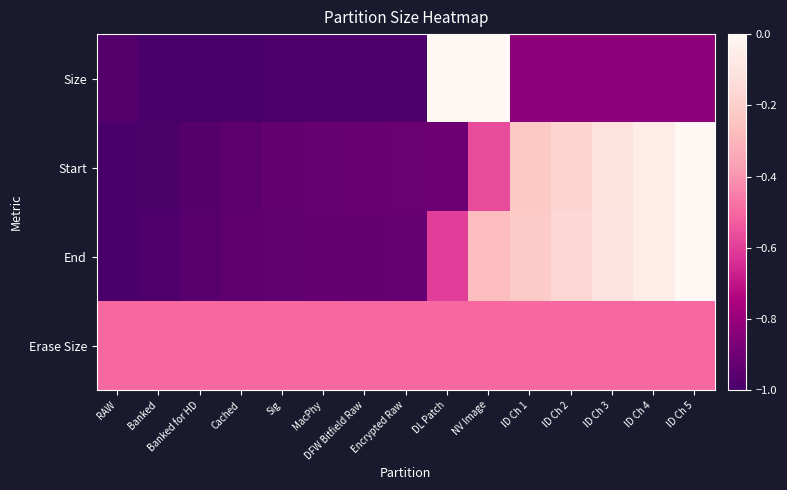

Rank the series at Banked from lowest to highest value.

Size, Start, End, Erase Size